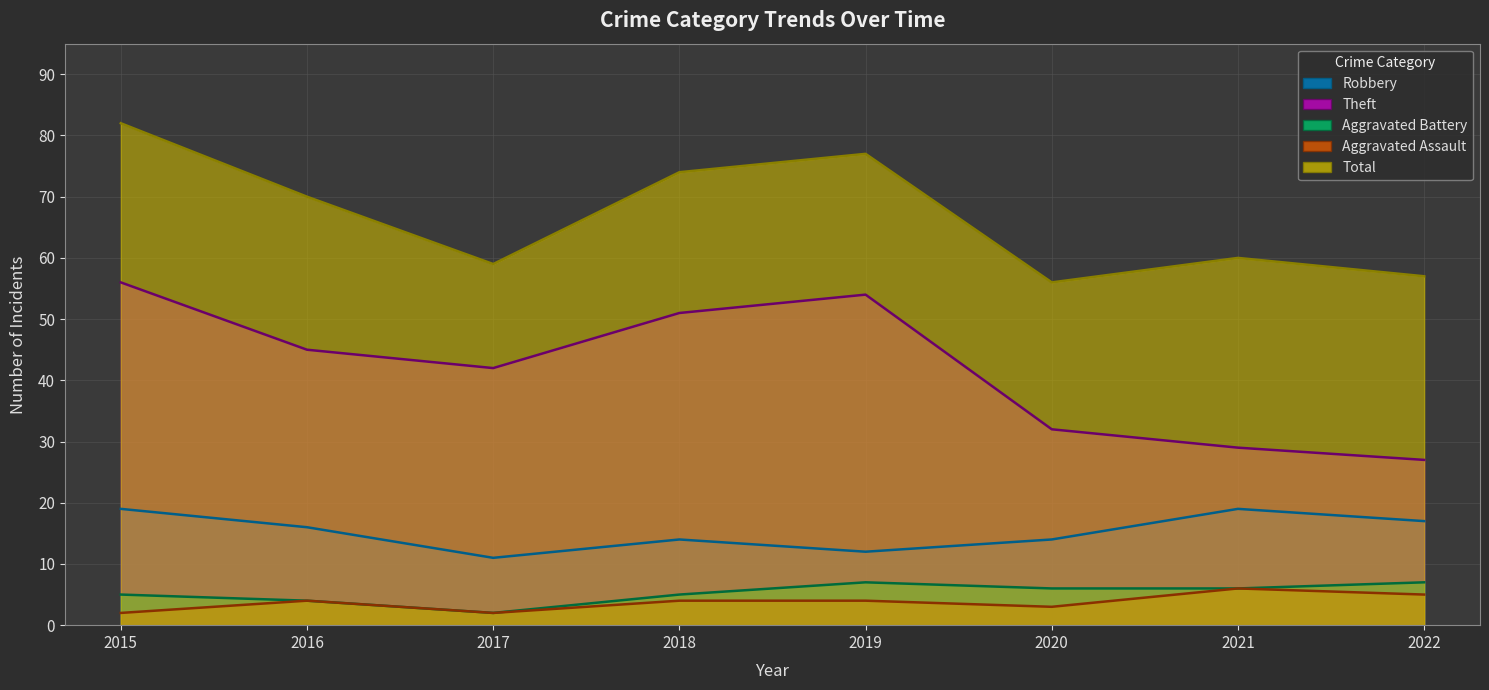

What is the difference between the maximum and minimum values in the Aggravated Battery series?

5